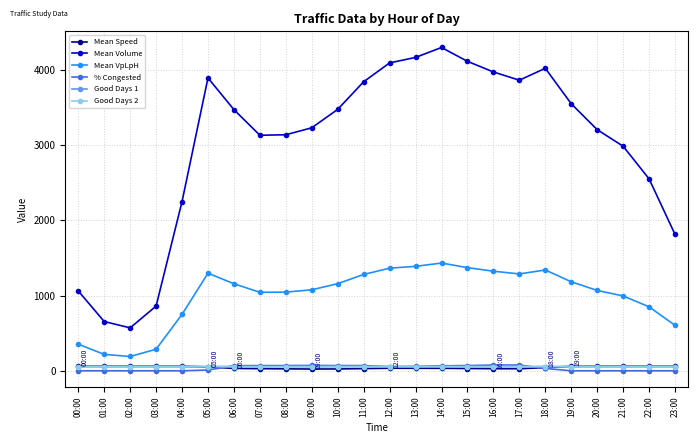

Is it true that Mean Speed equals 60.0 at 00:00?

True